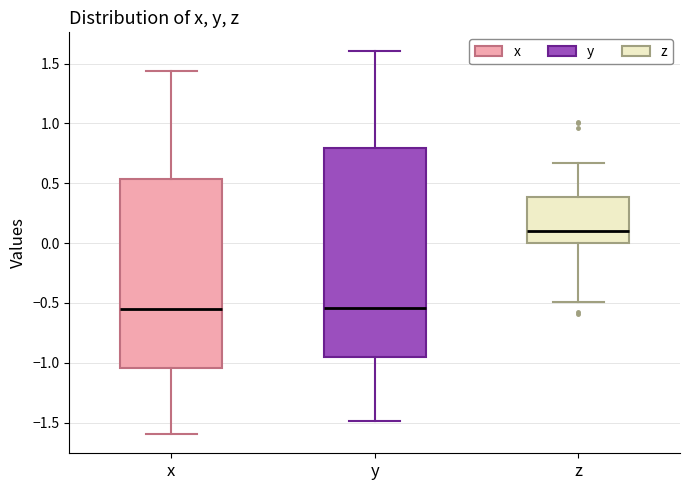

Reading left to right, transcribe this box plot: for each box, give where its median line is, the range the box spans, and where its two whiskers end, as read against the y-axis. The values are not printed on the chart, so give them approximately, as read against the axis.

x: median -0.55, box -1.05 to 0.55, whiskers -1.60 to 1.45
y: median -0.55, box -0.95 to 0.80, whiskers -1.50 to 1.60
z: median 0.10, box 0.00 to 0.40, whiskers -0.50 to 0.65